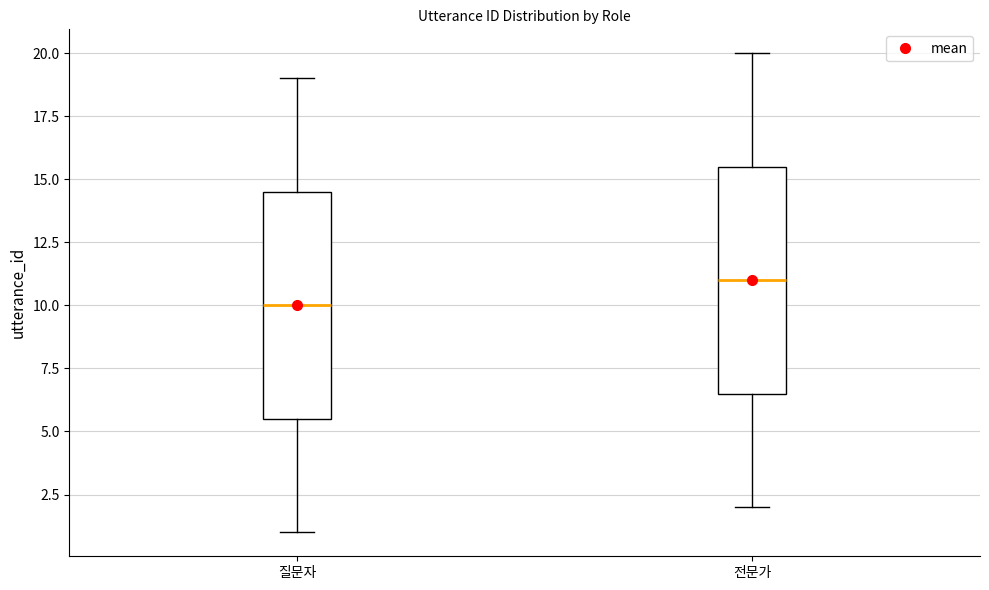

Which box has the lowest median line?

질문자